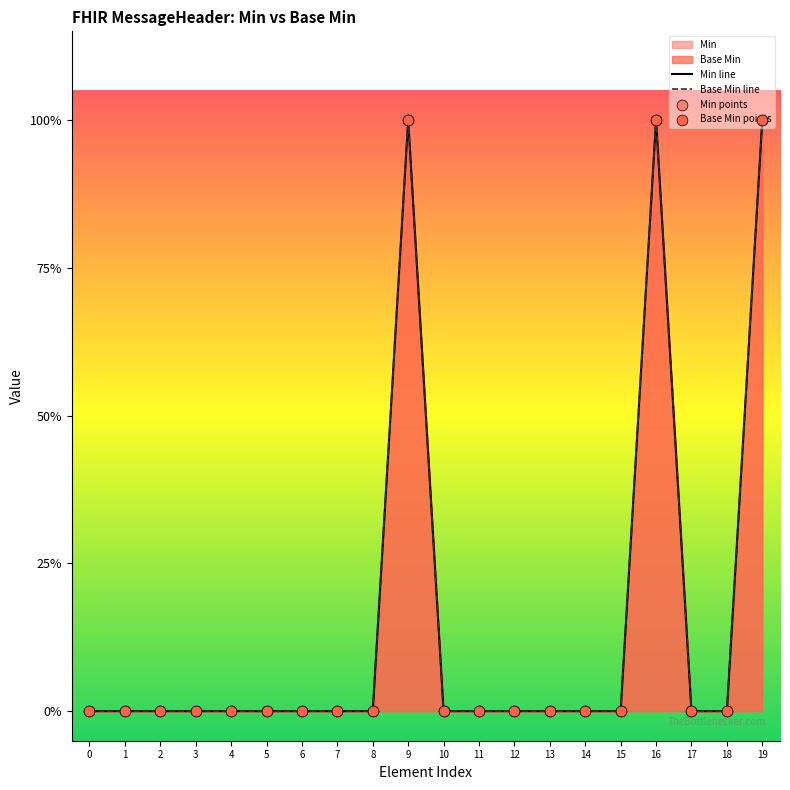

Which series reaches the minimum Y coordinate?

Min line